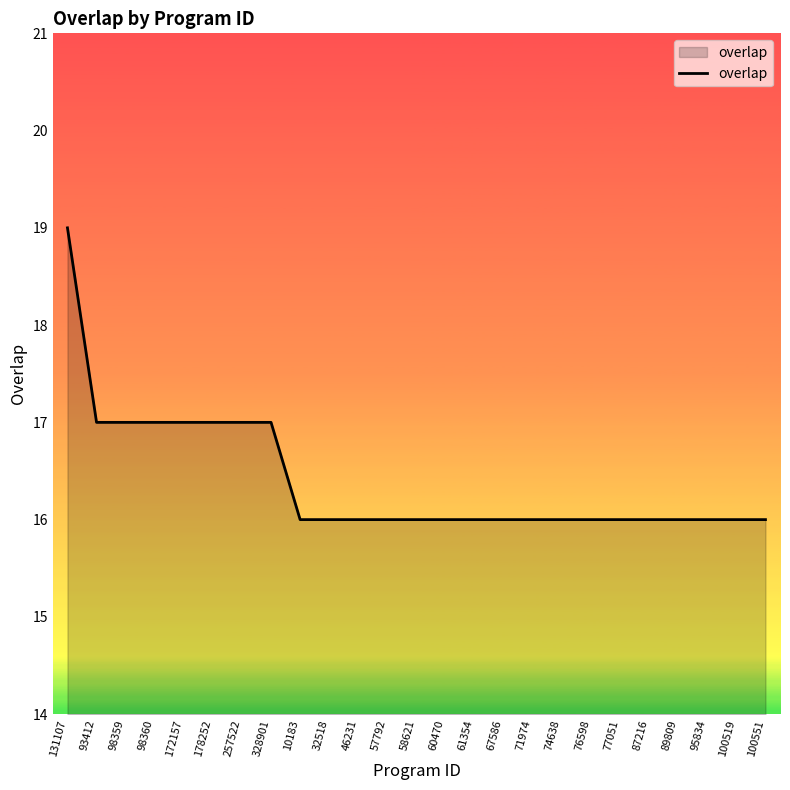

What is the change in value from 131107 to 60470?

-3